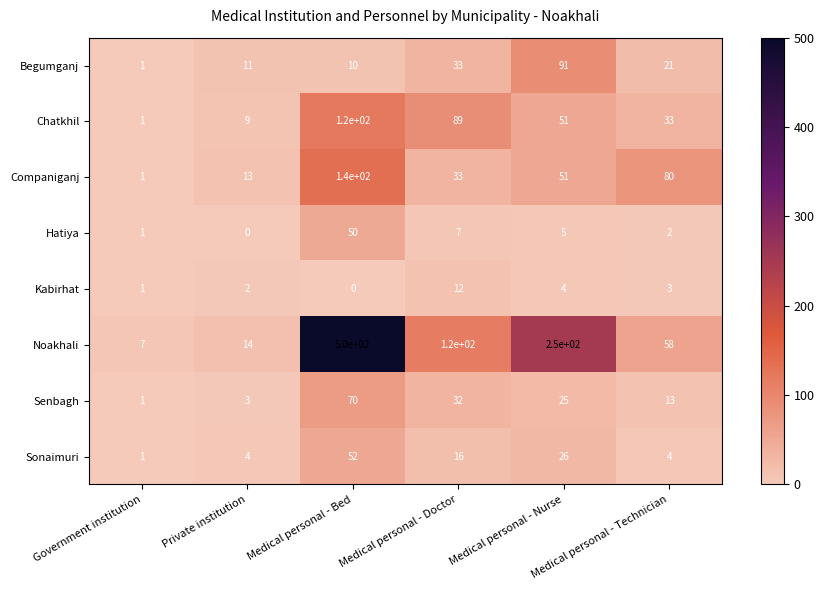

What is the difference between the highest and lowest values at Private institution?

14